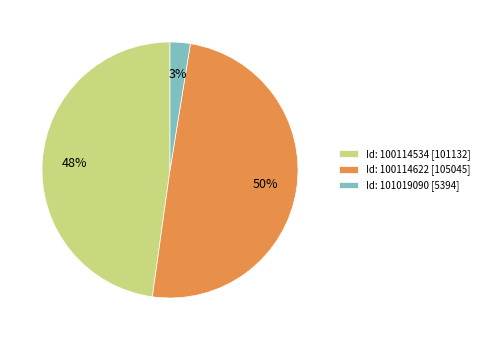

How many slices are in this pie chart?

3